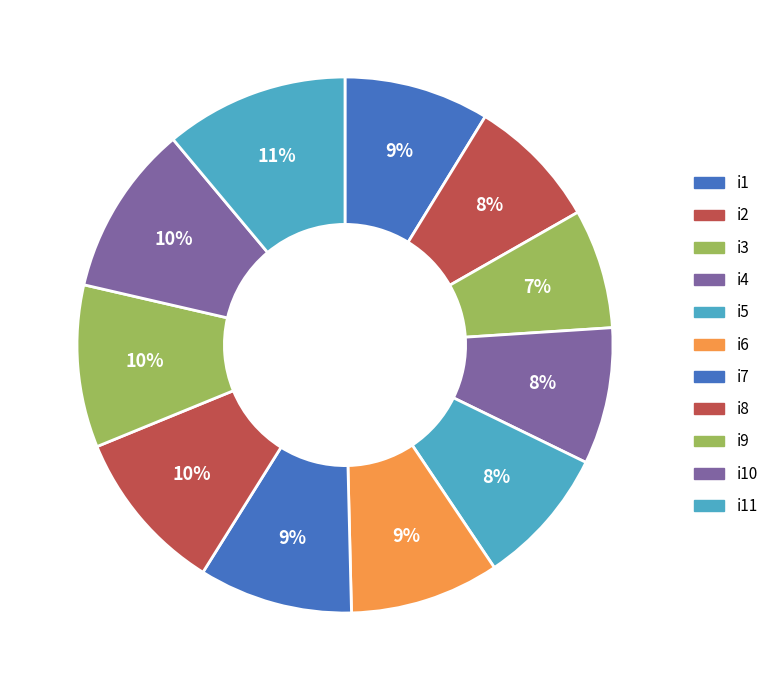

Count the number of slices in the pie.

11